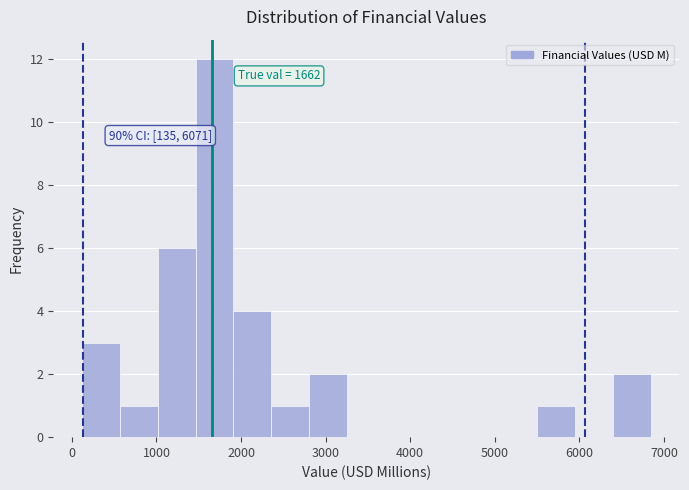

Over which range of the x-axis is the bar tallest?

1500 to 1900